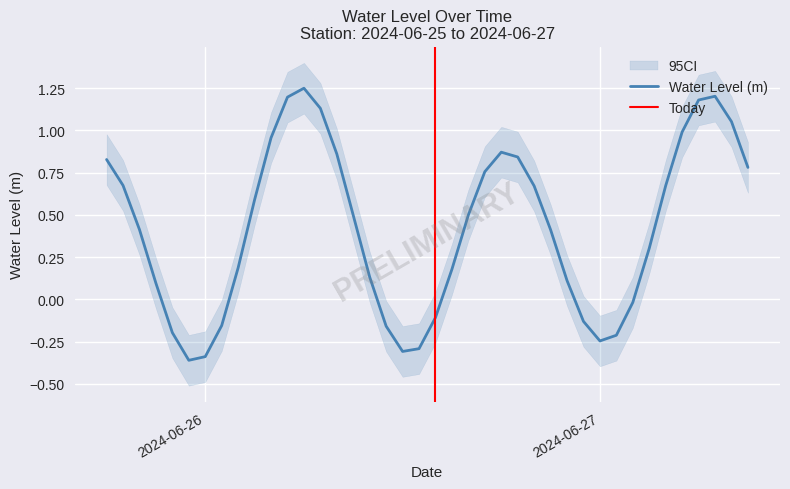

Reading right to left, extract all data points from this chart.

0.8	1.1	1.2	1.2	1.0	0.7	0.3	-0.0	-0.2	-0.2	-0.1	0.1	0.4	0.7	0.8	0.9	0.8	0.5	0.2	-0.1	-0.3	-0.3	-0.2	0.1	0.5	0.9	1.1	1.2	1.2	1.0	0.6	0.2	-0.2	-0.3	-0.4	-0.2	0.1	0.4	0.7	0.8